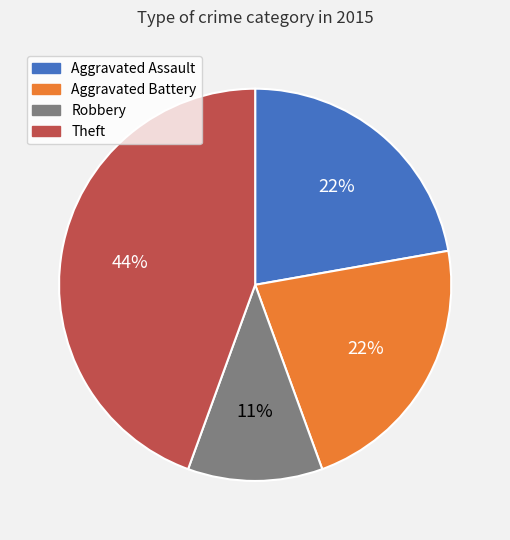

Between Aggravated Battery and Theft, which is larger?

Theft